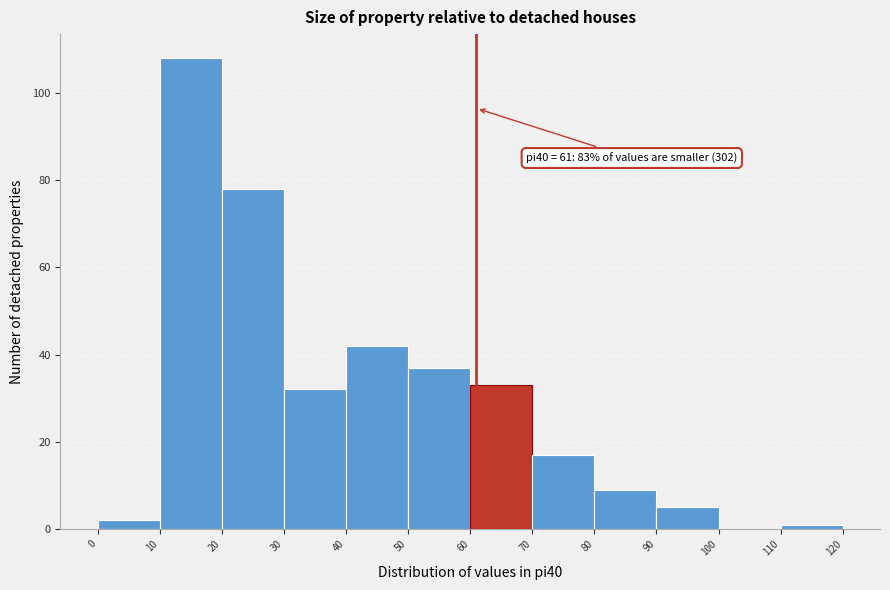

Over which range of the x-axis is the bar tallest?

10 to 20